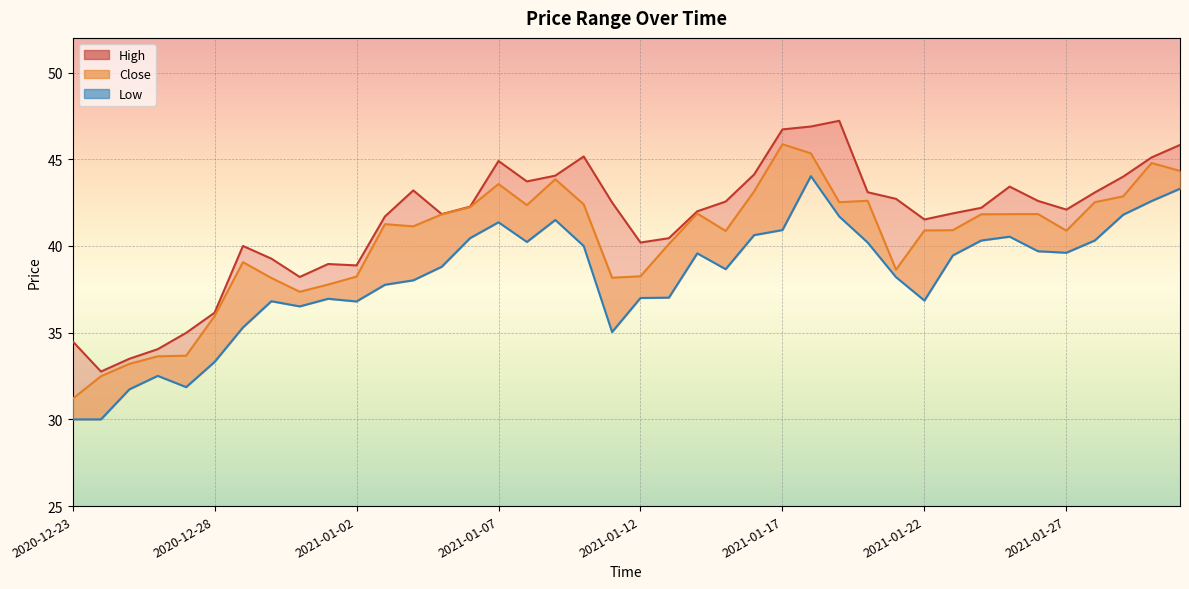

Where is the first local minimum for Low?

2020-12-27